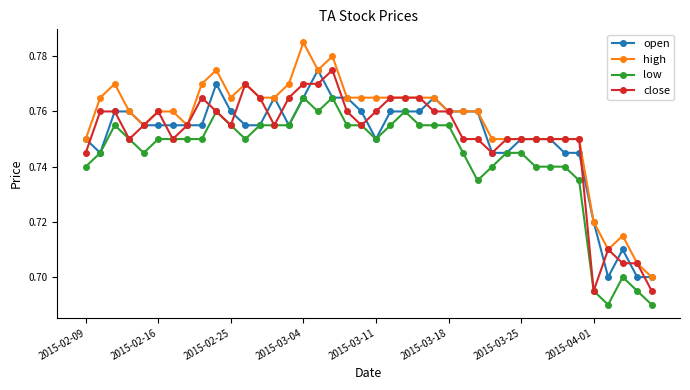

True or false: low and high cross at least once.

False